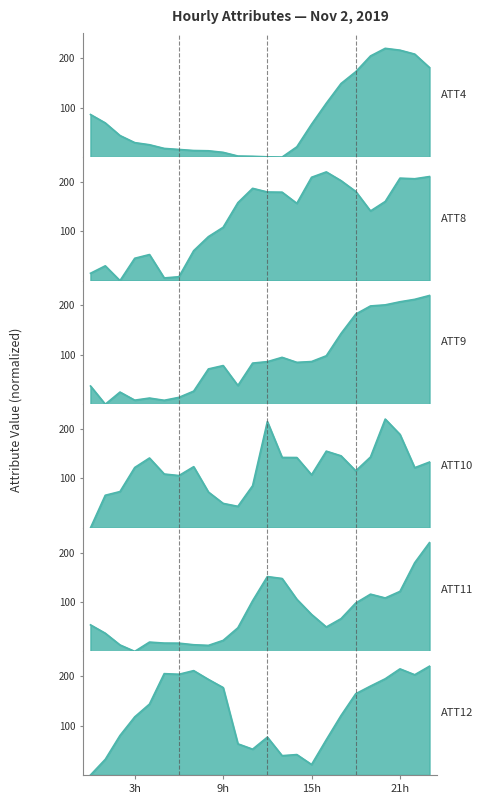

Reading right to left, what are all the values shown in this chart?

ATT4: 181.2	208.3	216.3	220.0	204.6	172.7	148.8	108.9	66.4	20.7	0.0	0.5	1.6	2.1	9.6	12.8	13.3	15.4	17.5	25.0	29.2	43.6	69.1	86.1
ATT8: 210.6	206.2	207.4	160.2	141.0	180.4	202.3	220.0	209.1	156.4	179.0	179.4	186.8	157.8	108.0	89.1	60.6	7.9	5.5	52.8	45.3	0.0	30.0	14.9
ATT9: 220.0	212.2	207.3	201.0	198.8	182.4	143.1	98.0	86.3	84.7	94.9	86.1	83.2	37.9	78.2	71.4	26.5	13.9	8.0	12.5	8.2	24.6	0.0	36.8
ATT10: 133.0	121.6	189.0	220.0	143.3	115.3	145.6	155.1	107.3	142.2	142.4	214.8	85.2	43.4	49.4	72.4	123.6	105.7	108.8	141.2	122.0	73.3	65.8	0.0
ATT11: 220.0	179.4	121.4	108.1	115.8	97.9	66.2	49.4	74.7	105.4	147.5	151.4	102.5	47.8	22.2	12.2	13.4	16.6	16.8	18.8	0.0	13.0	36.7	53.6
ATT12: 220.0	202.8	214.6	194.6	179.8	164.4	120.3	71.4	21.1	41.3	39.0	76.5	52.2	63.0	176.8	193.3	211.1	203.7	205.0	143.4	117.5	79.9	31.6	0.0